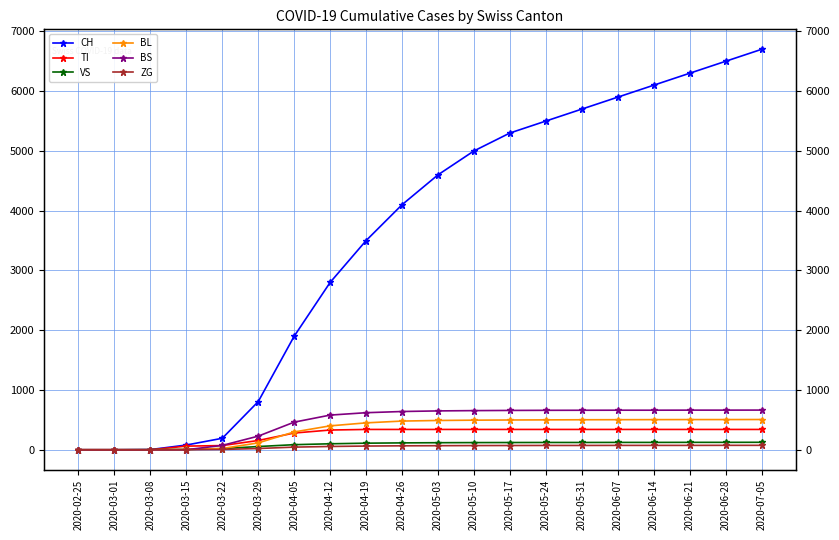

How many values in ZG are above zero?

16